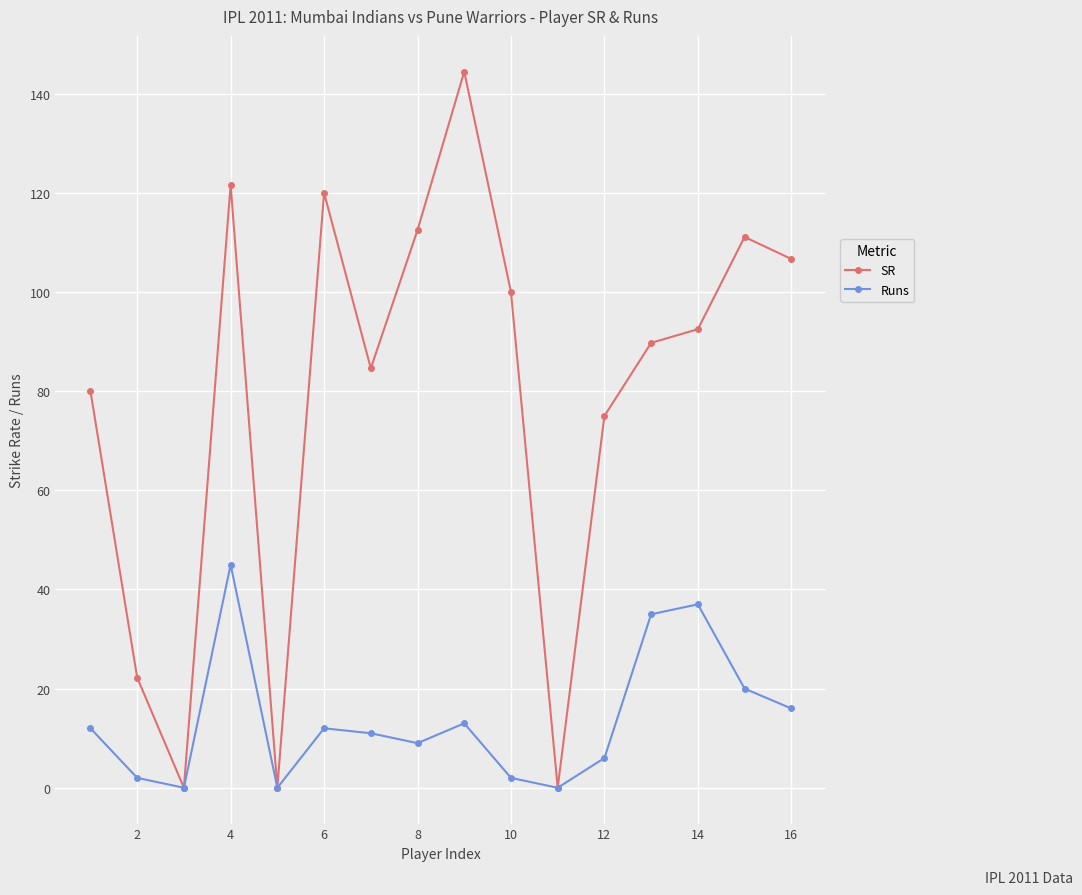

What is the maximum value shown in the chart?

144.4